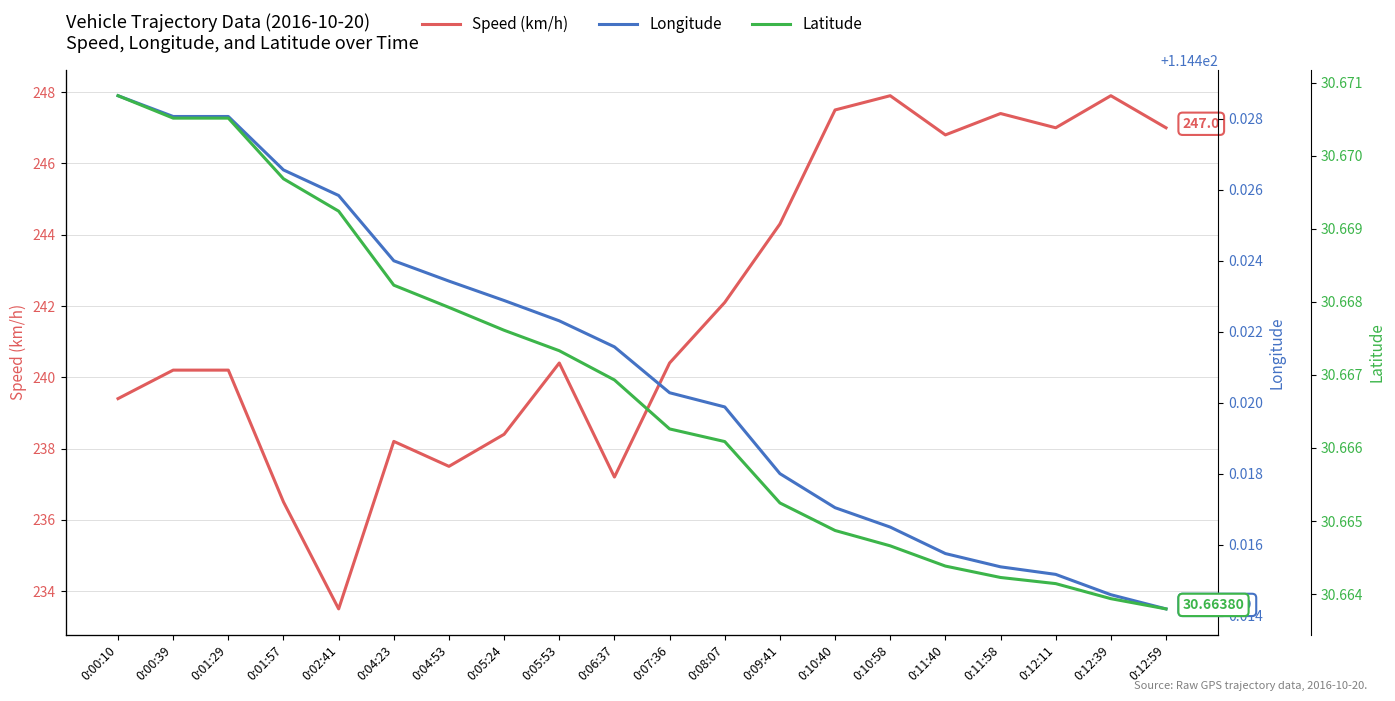

Which series has the largest total across all categories?

Speed (km/h)